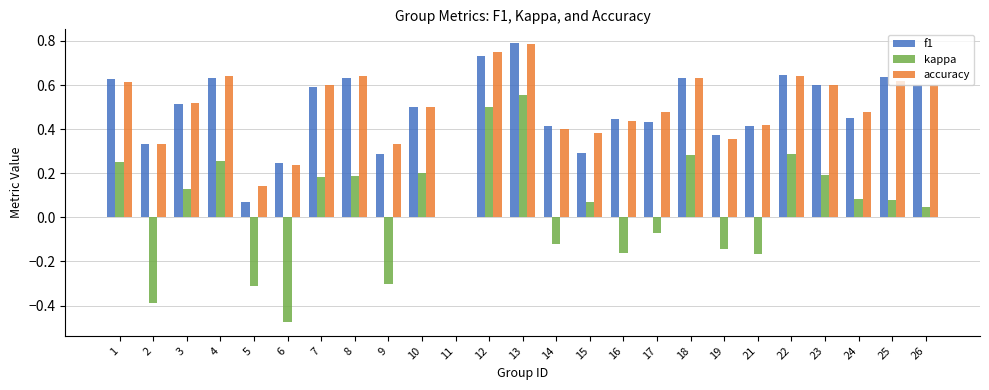

Between 2 and 14, which series saw the biggest shift?

kappa